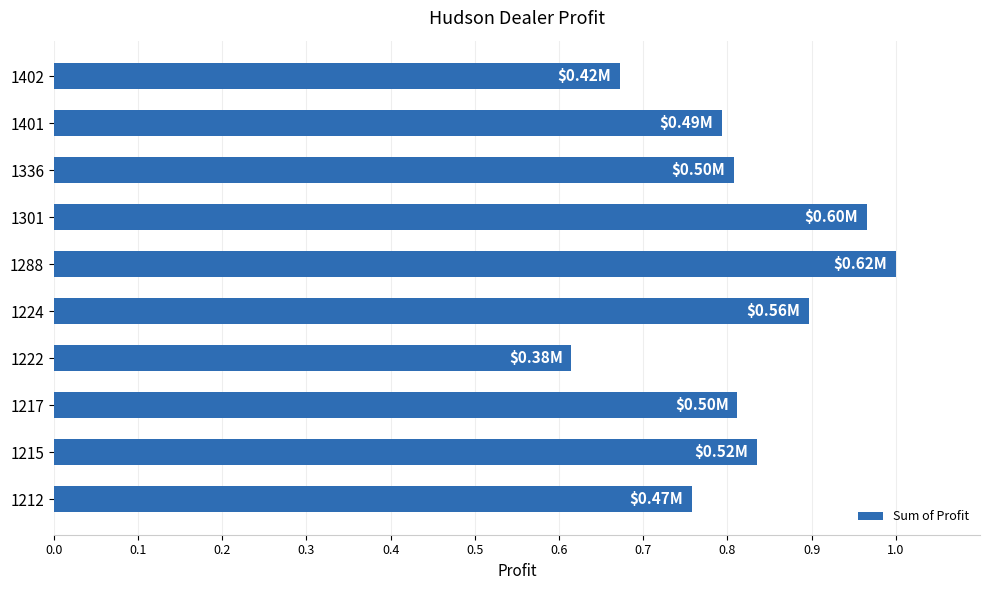

What is the difference between the second highest and second lowest values?

0.3